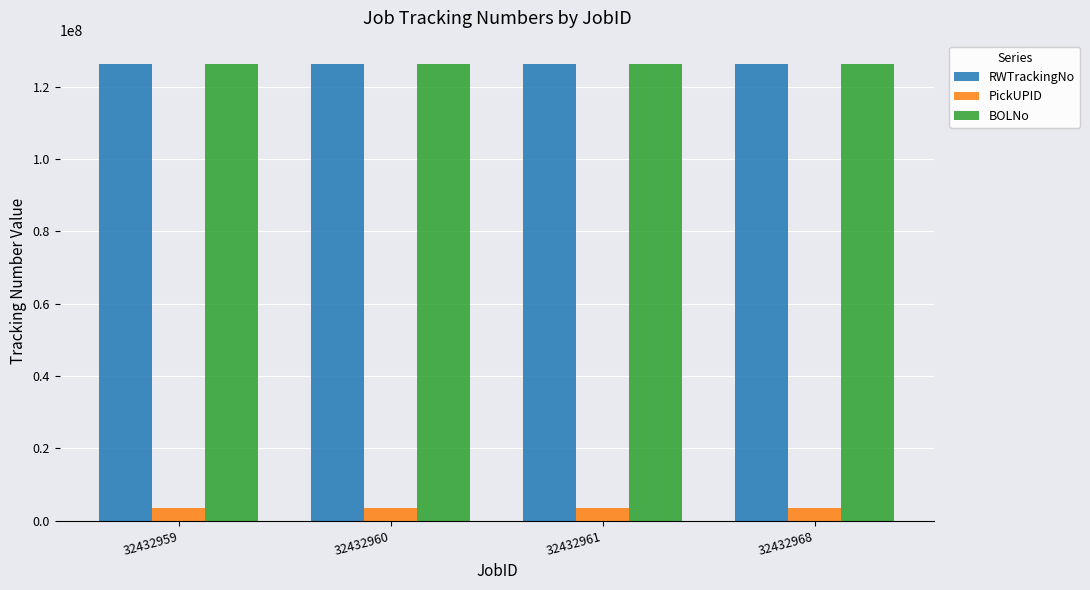

What is the approximate value of RWTrackingNo at 32432959, to the nearest 10?

126383360